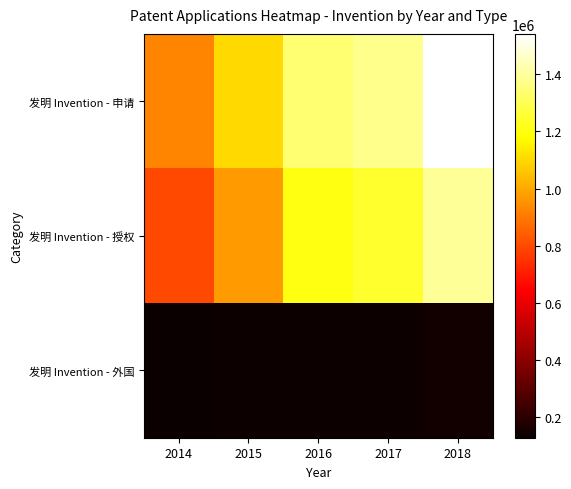

Rank the series at 2016 from lowest to highest value.

发明 Invention - 外国, 发明 Invention - 授权, 发明 Invention - 申请